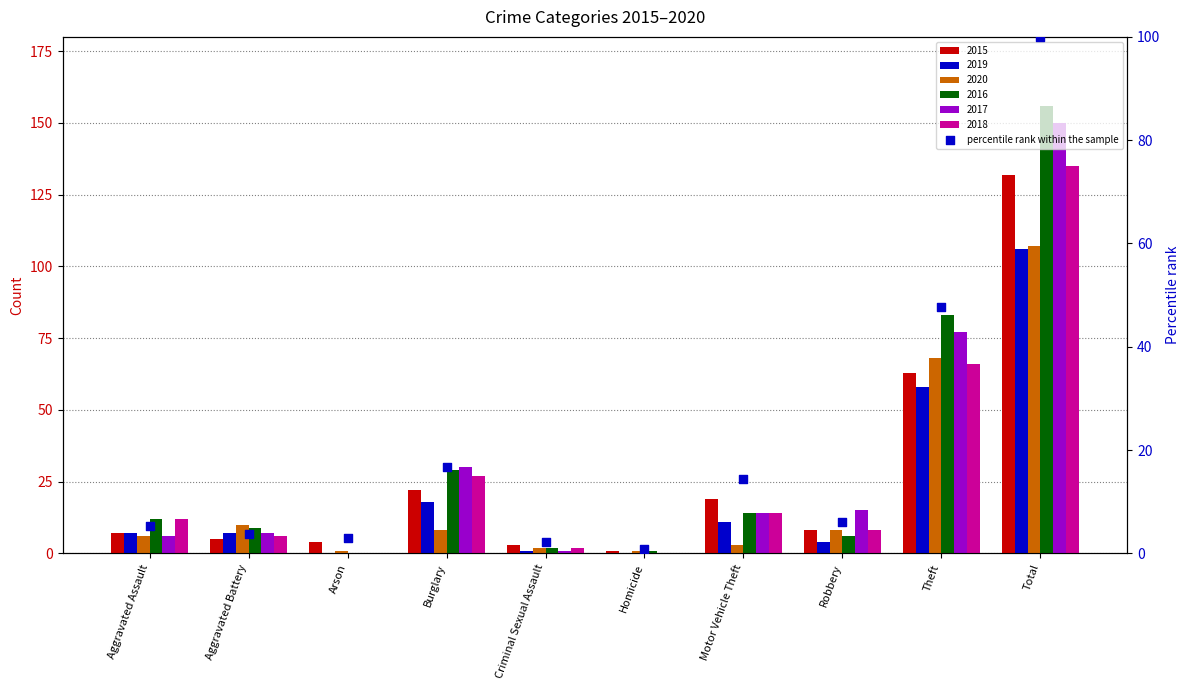

What is the change in value from Robbery to Theft?

+41.7